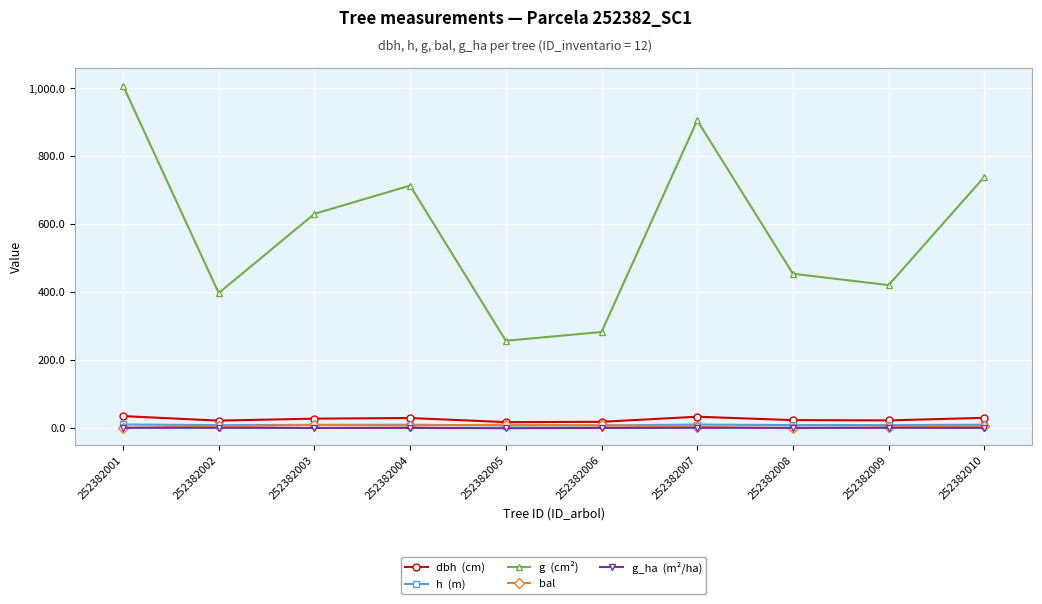

What is the maximum value shown in the chart?

1008.4